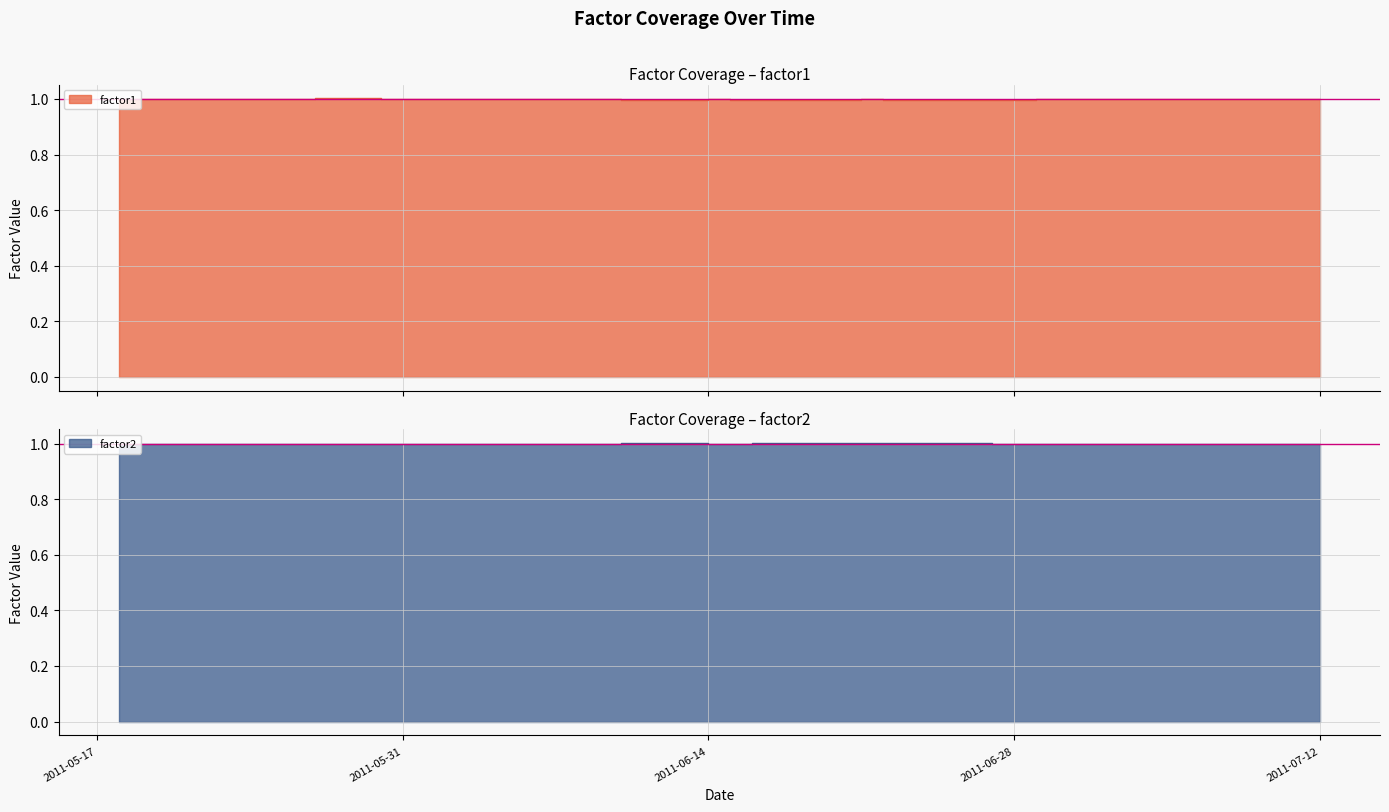

Is the value of factor2 at 2011-05-23 greater than the value of factor1 at 2011-06-28?

Yes